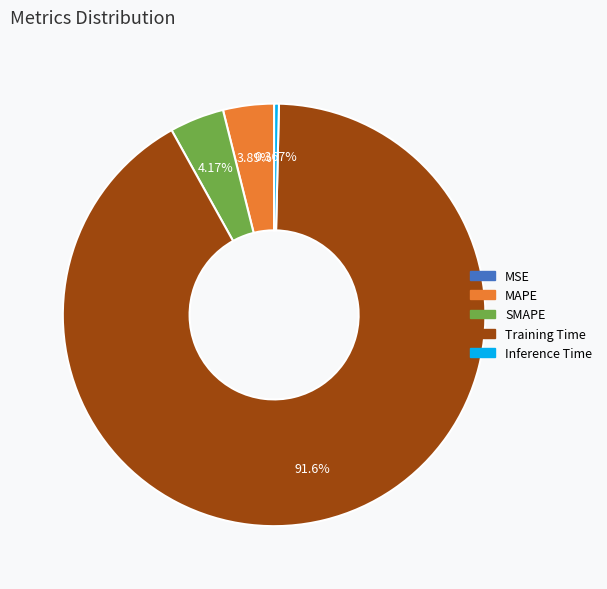

What portion of the pie excludes MAPE?

96.1%